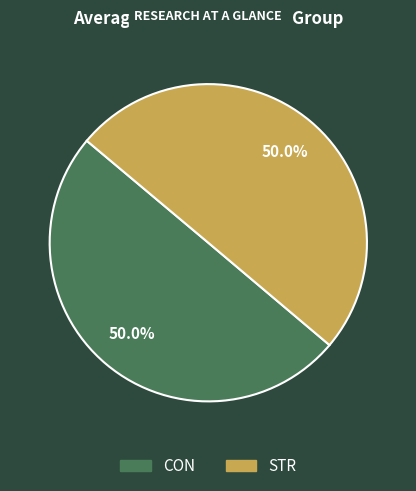

How many segments does this pie chart have?

2